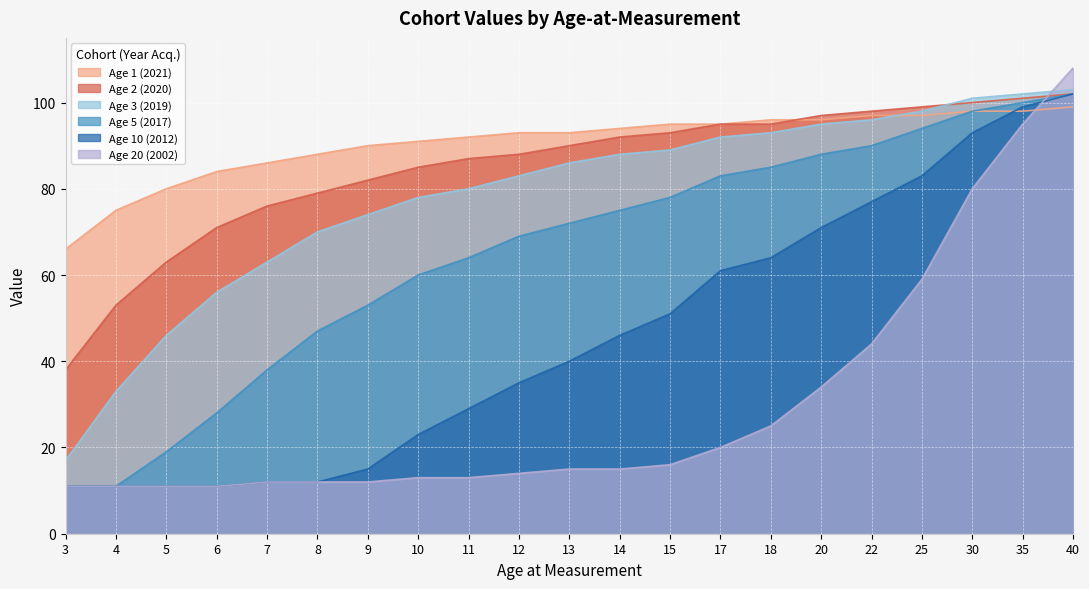

What is the sum of all Age 10 (2012) values?

957